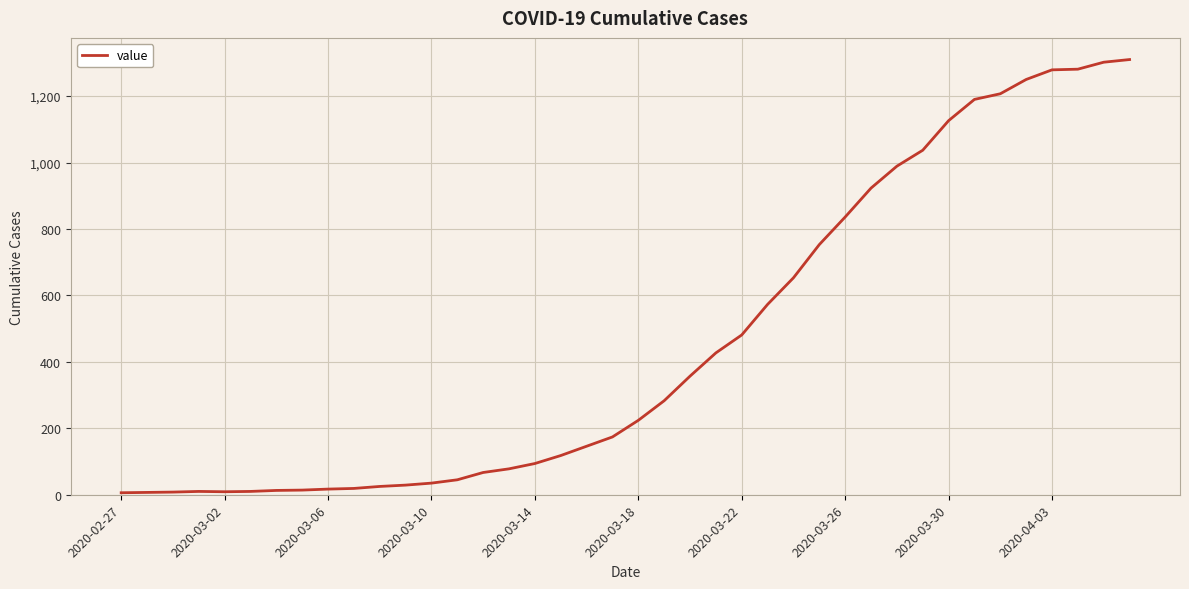

What is the maximum value shown in the chart?

1310